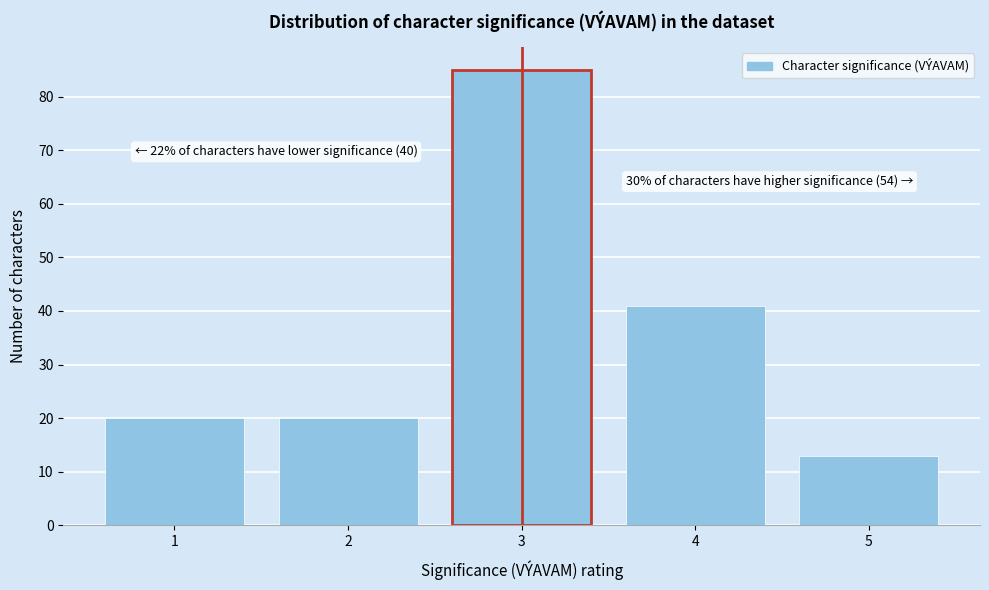

Reading right to left, transcribe all the data shown in this chart.

5=13	4=41	3=85	2=20	1=20